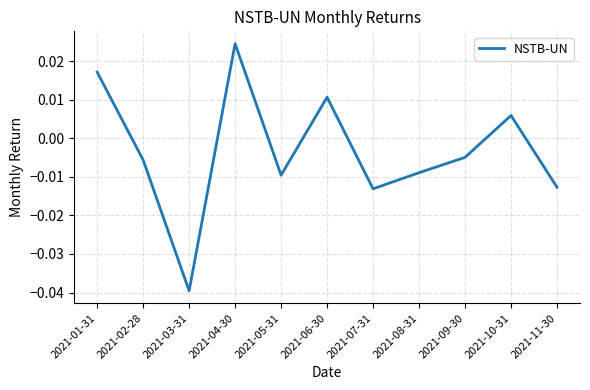

True or false: the data has more than 1 interior local peaks.

True